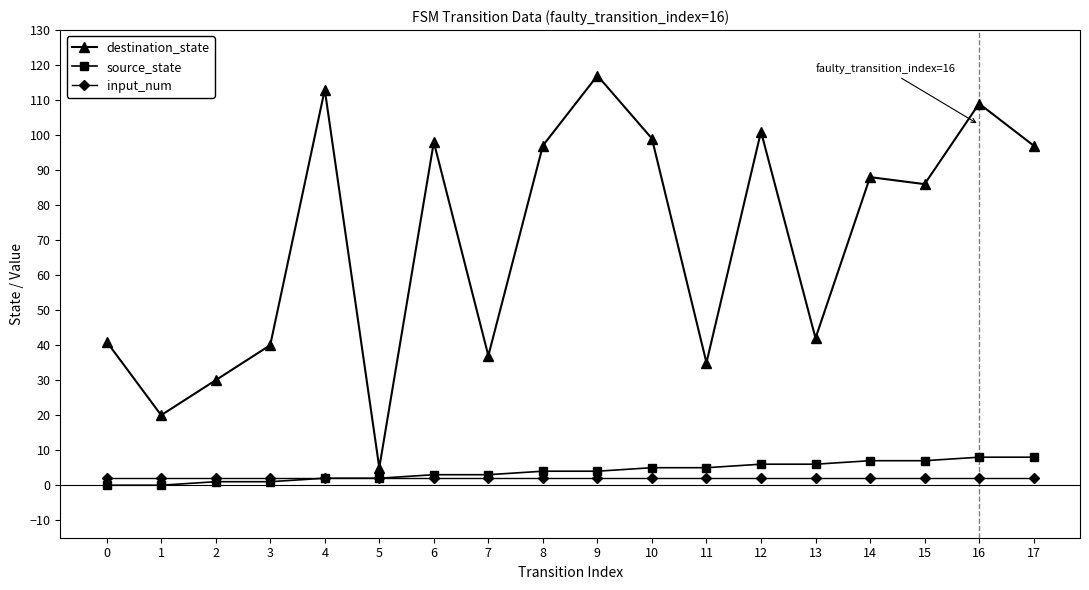

Reading left to right, what are all the values shown in this chart?

destination_state: 0=41	1=20	2=30	3=40	4=113	5=5	6=98	7=37	8=97	9=117	10=99	11=35	12=101	13=42	14=88	15=86	16=109	17=97
source_state: 0=0	1=0	2=1	3=1	4=2	5=2	6=3	7=3	8=4	9=4	10=5	11=5	12=6	13=6	14=7	15=7	16=8	17=8
input_num: 0=2	1=2	2=2	3=2	4=2	5=2	6=2	7=2	8=2	9=2	10=2	11=2	12=2	13=2	14=2	15=2	16=2	17=2